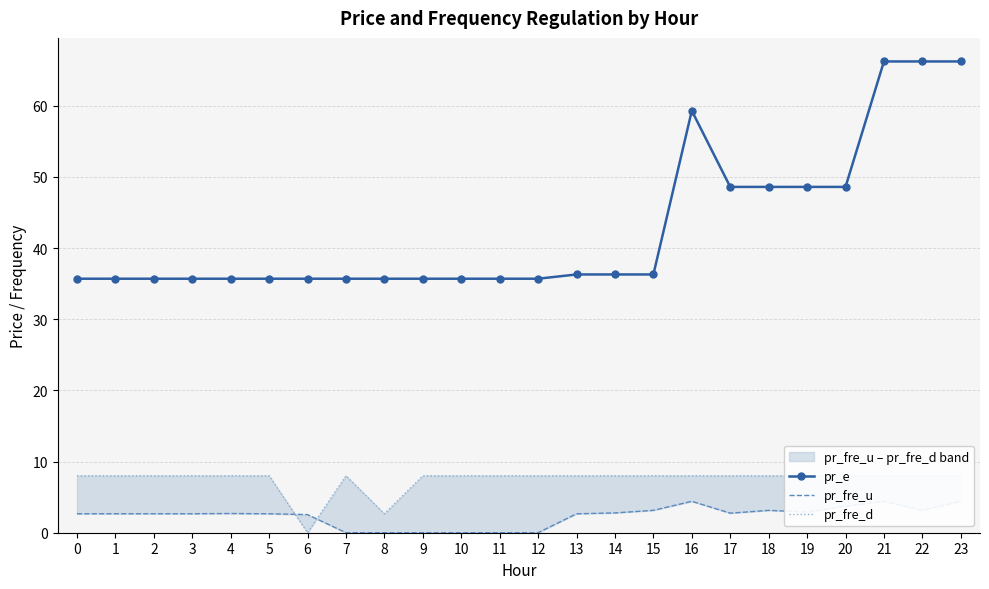

How many categories are shown in the chart?

24